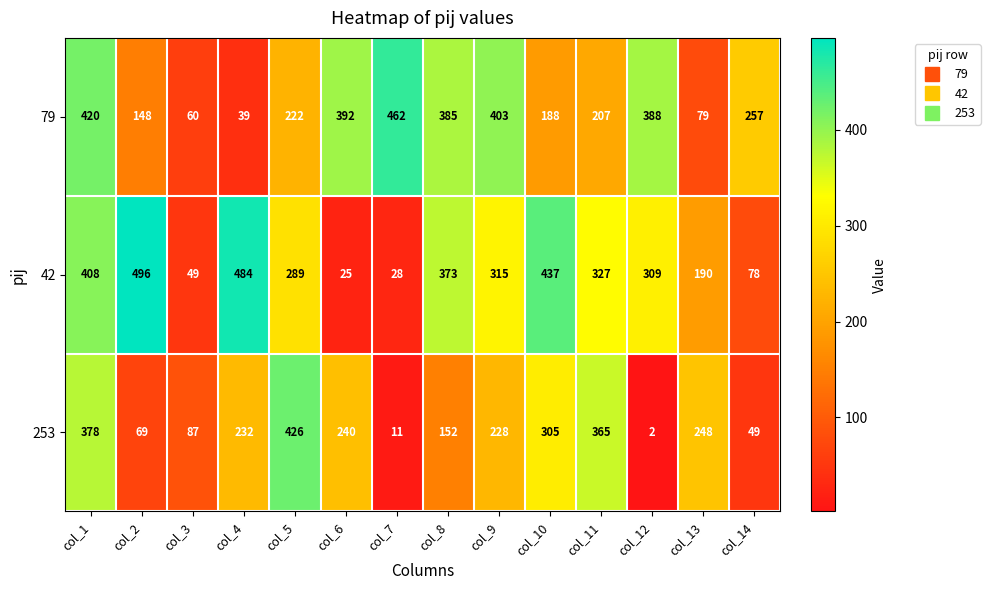

What is the total value across all series at col_9?

946